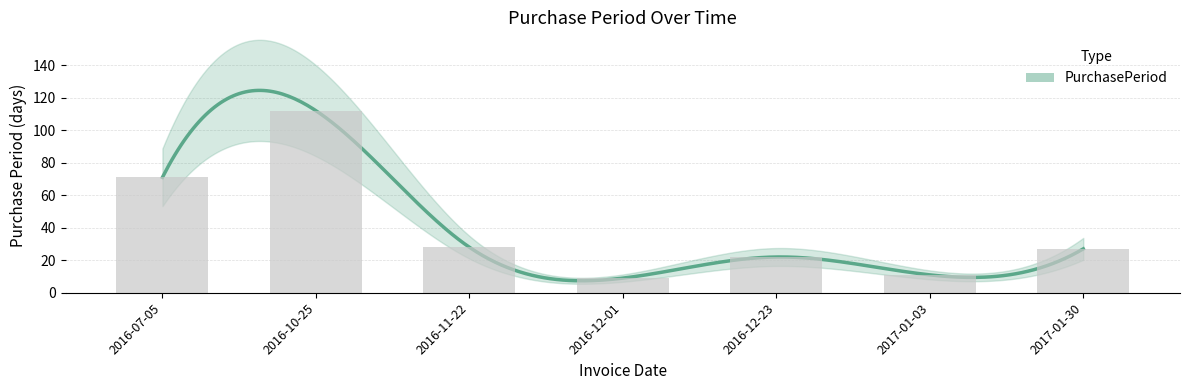

At which category does the chart reach its peak across all series?

2016-10-25